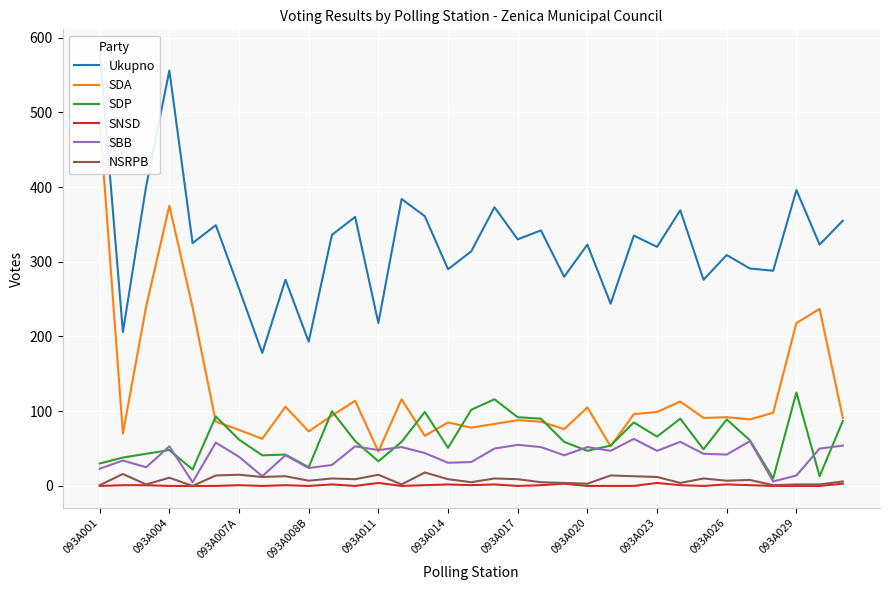

What are all the series names shown in the legend?

Ukupno, SDA, SDP, SNSD, SBB, NSRPB